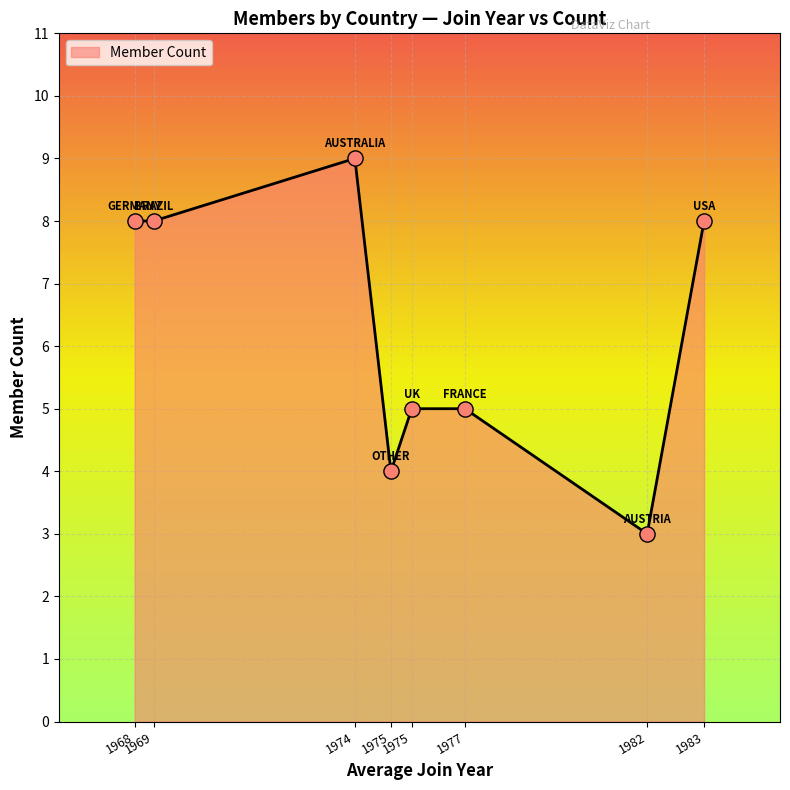

How many lines are shown in the chart?

1